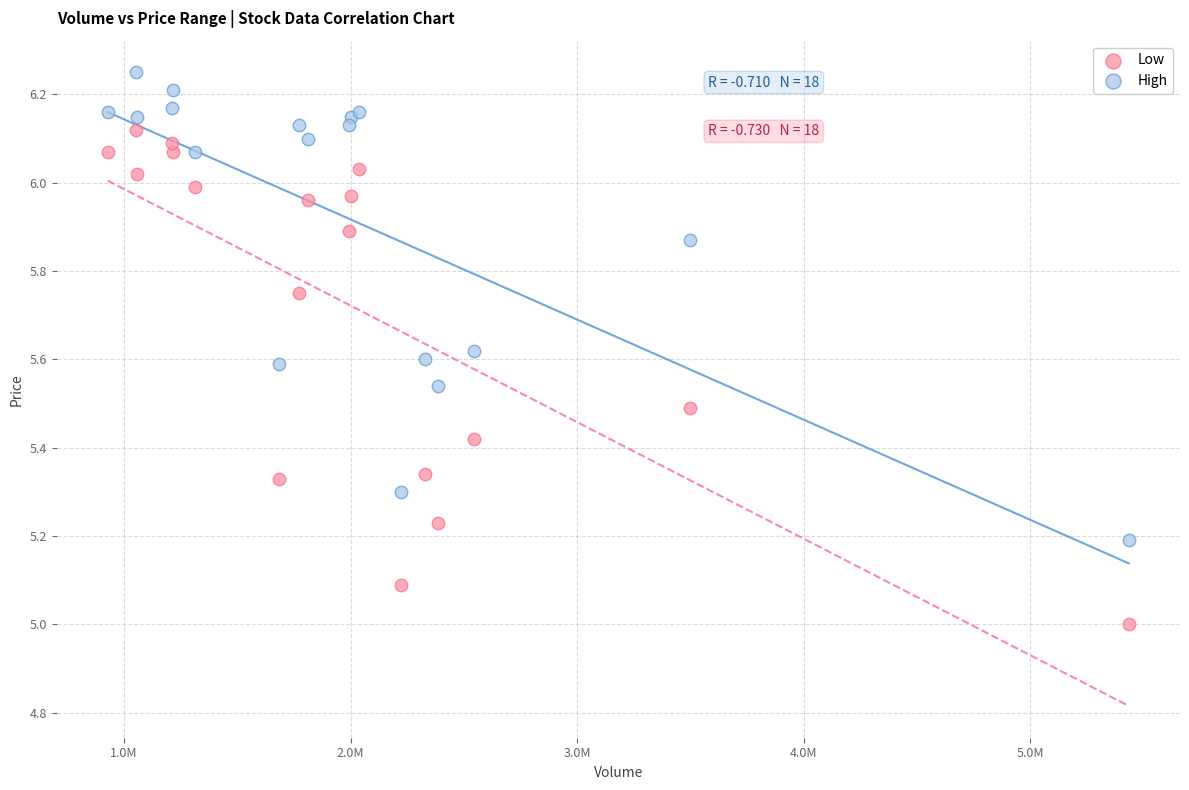

What is the X range (max minus min) for the scatter plot?

4507900.0